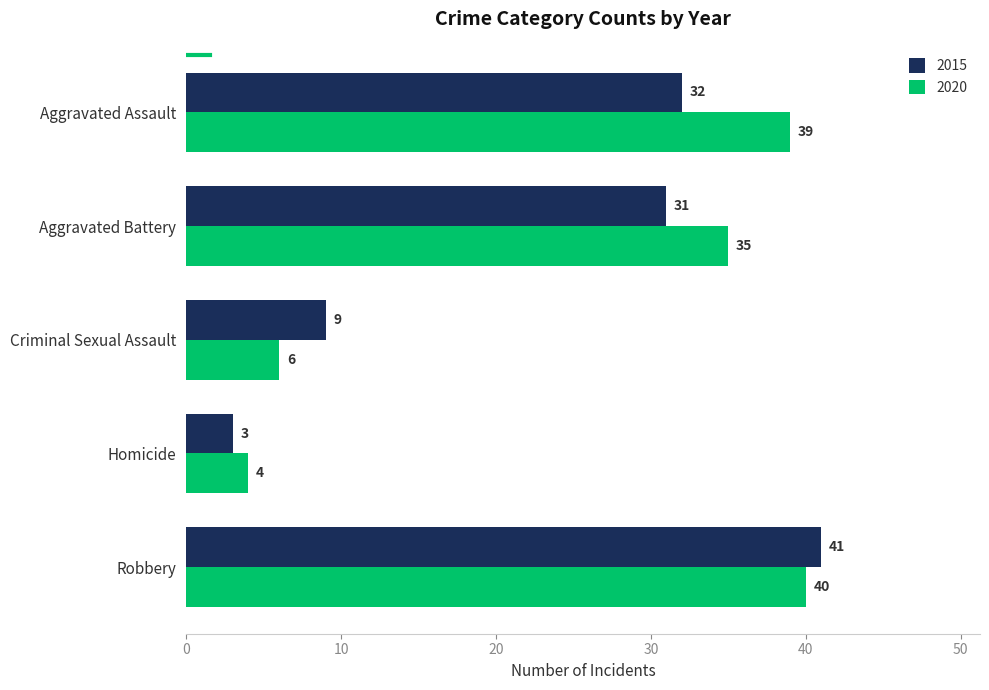

The 2015 series shows 14 at Criminal Sexual Assault. True or false?

False